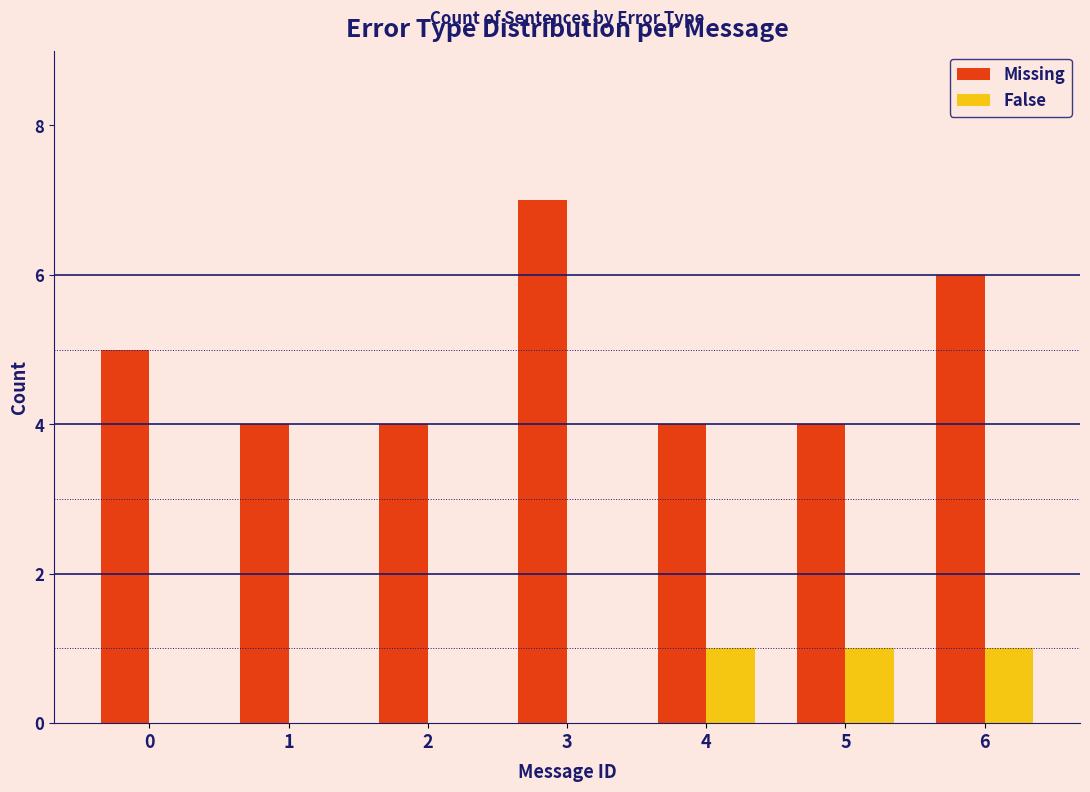

Reading left to right, transcribe all the data shown in this chart.

Missing: 0=5	1=4	2=4	3=7	4=4	5=4	6=6
False: 0=0	1=0	2=0	3=0	4=1	5=1	6=1